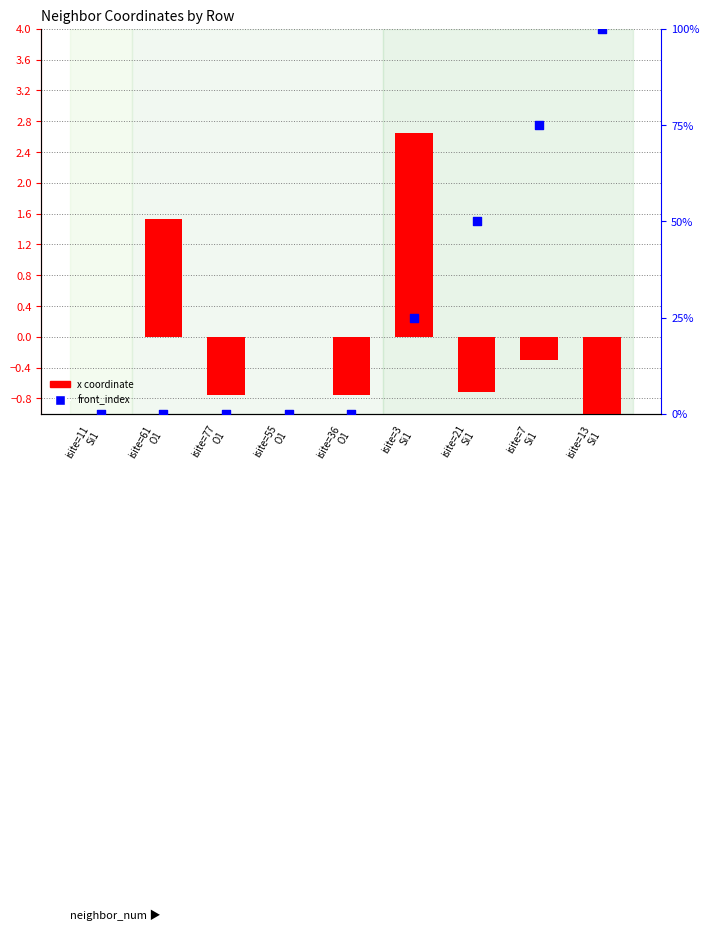

Which series reaches the maximum Y coordinate?

front_index